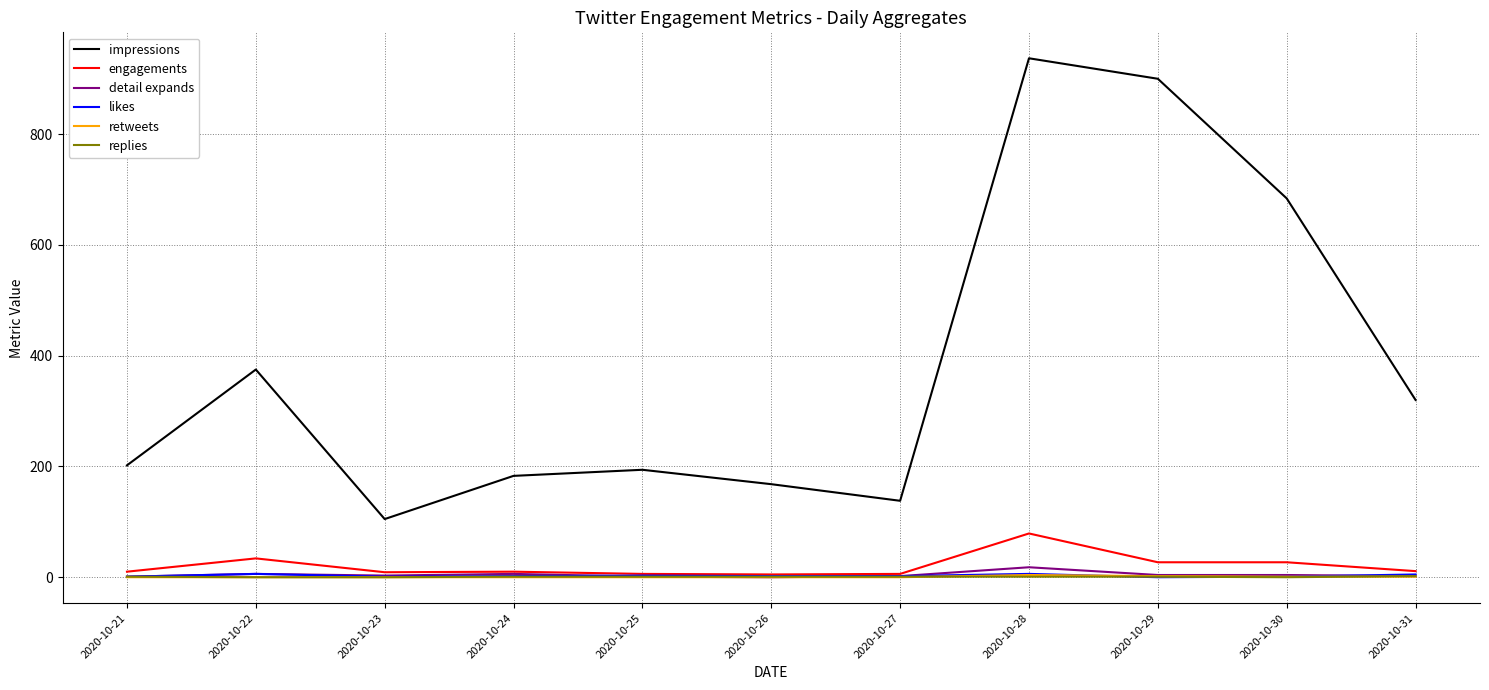

What is the lowest value of the engagements series?

5